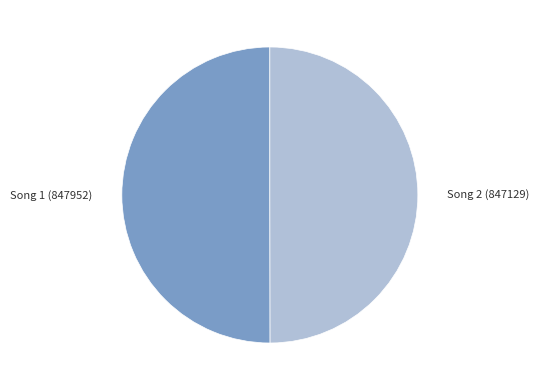

Count the number of slices in the pie.

2